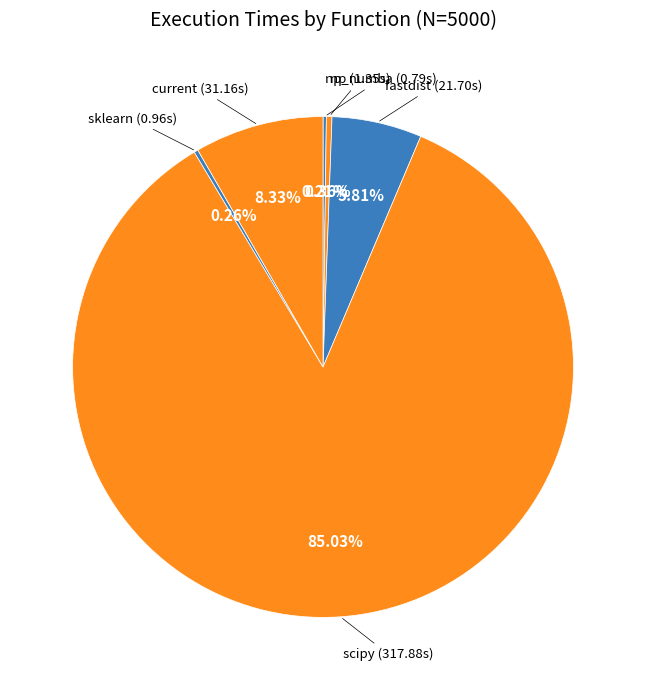

Which category has the biggest portion of the pie?

scipy